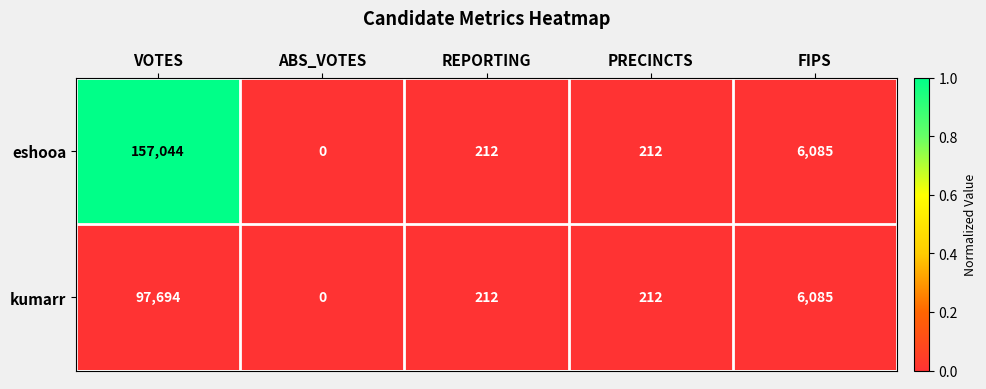

What is the total value across all series at PRECINCTS?

424